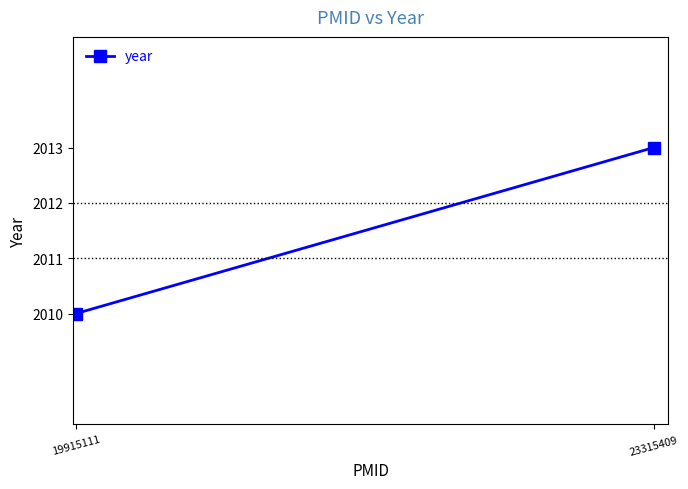

Rank the categories by value from highest to lowest.

23315409, 19915111